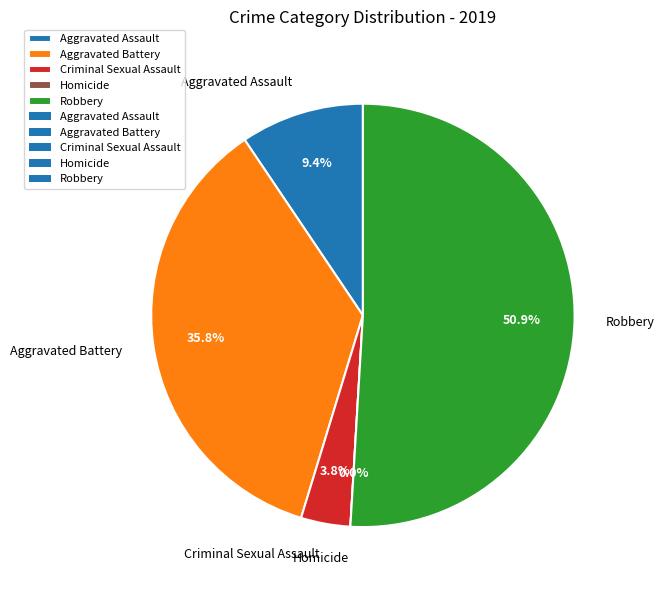

To the nearest percent, what portion does Robbery represent?

51%